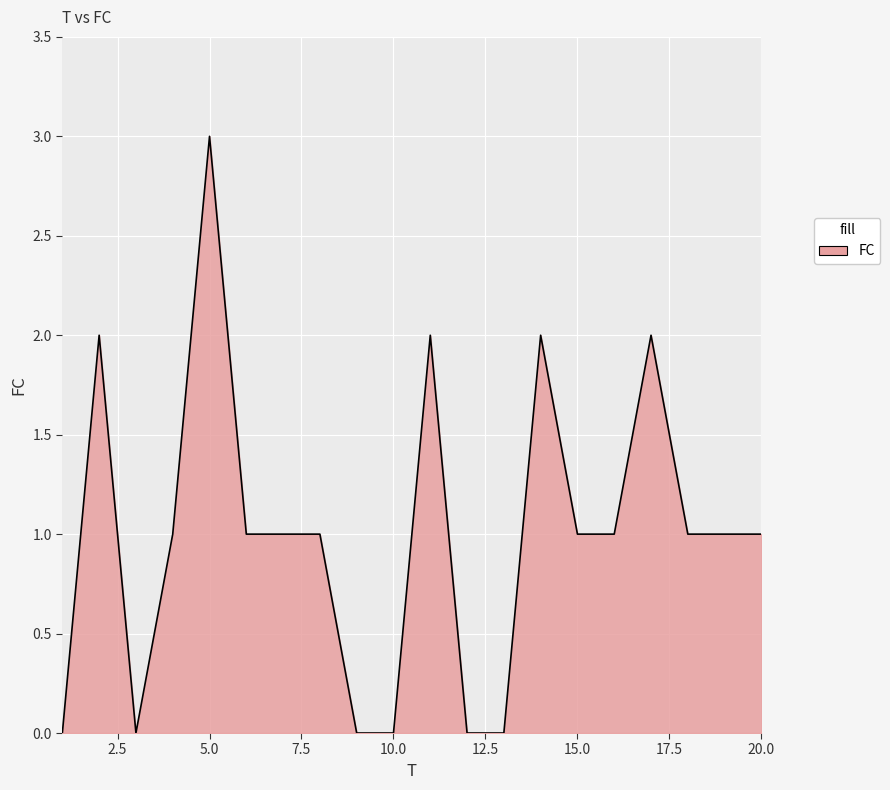

What is the maximum value shown in the chart?

3